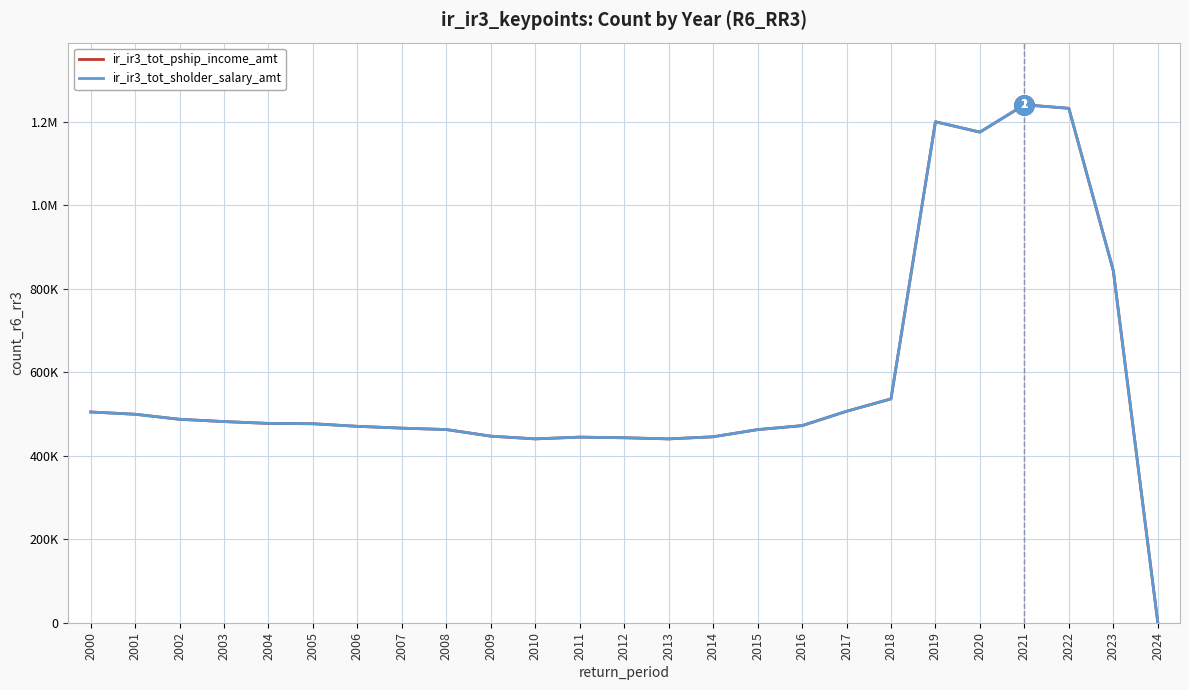

True or false: ir_ir3_tot_pship_income_amt and ir_ir3_tot_sholder_salary_amt intersect in this chart.

False